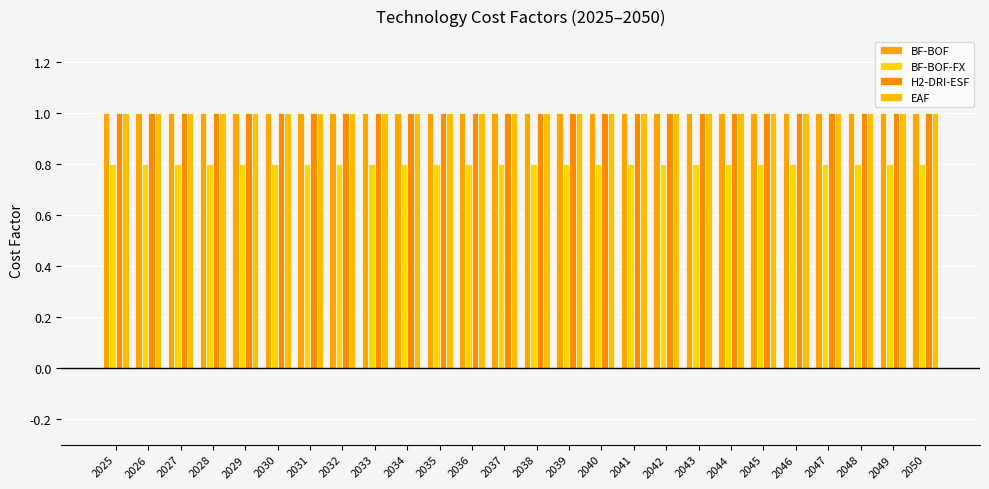

What is the value of the EAF bar at the 14th from the left?

1.0